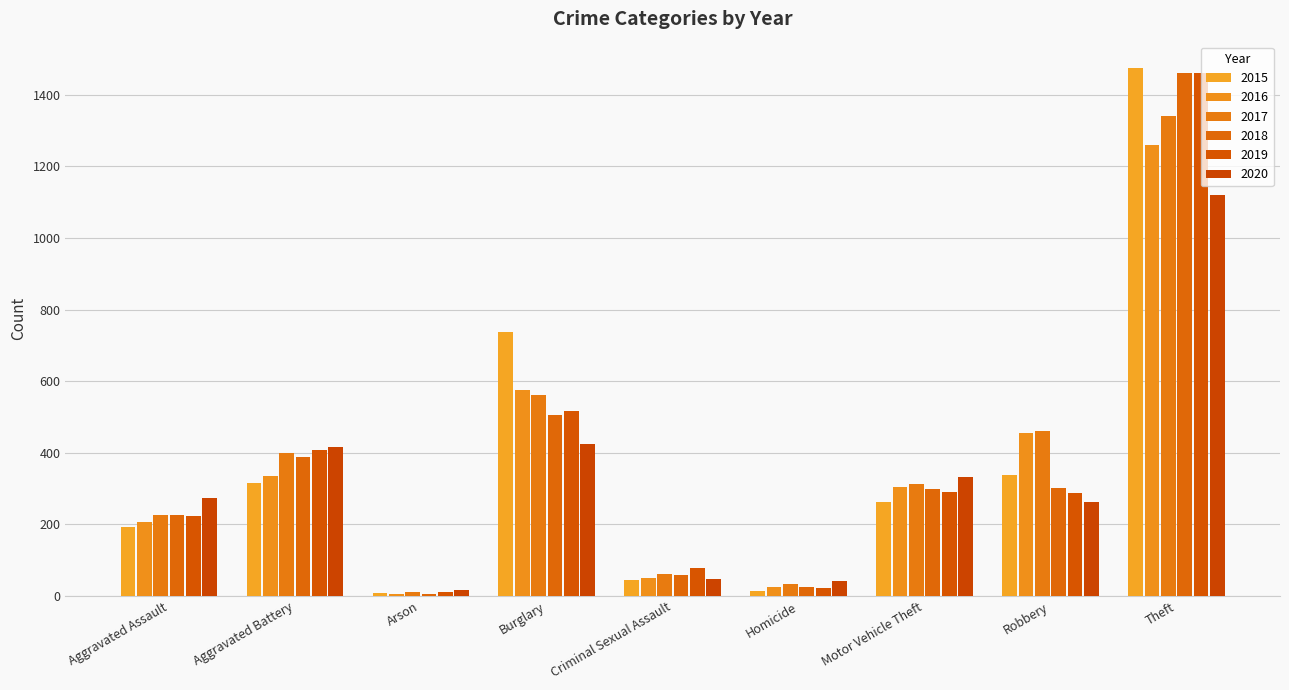

What is the smallest value displayed?

7